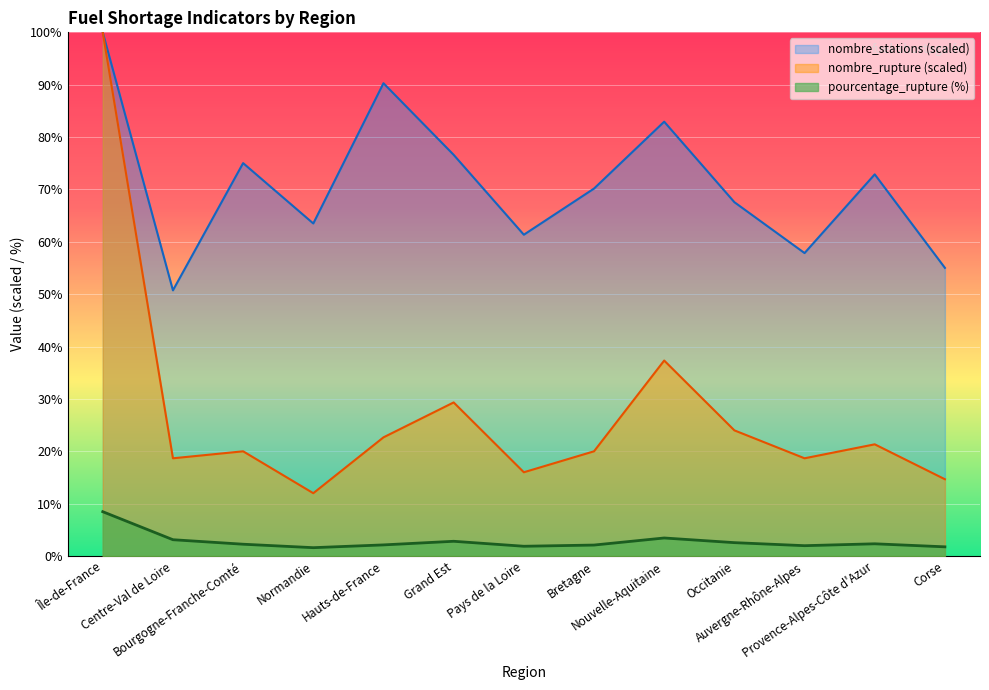

At which category does nombre_stations reach its first local valley?

Centre-Val de Loire